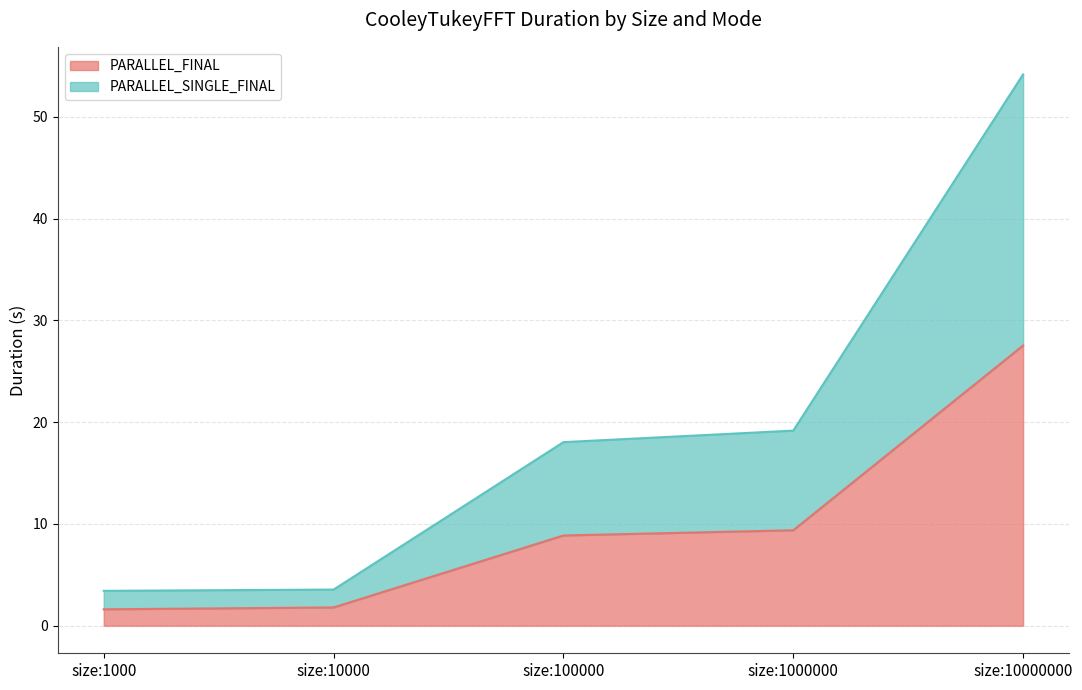

What are all the series names shown in the legend?

PARALLEL_FINAL, PARALLEL_SINGLE_FINAL